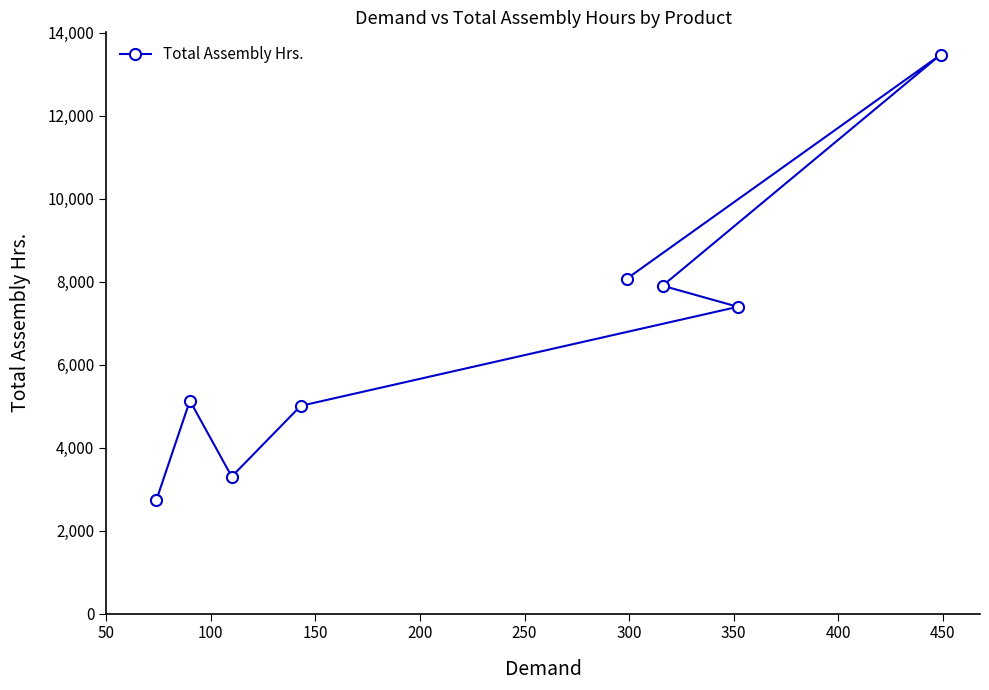

How many lines are shown in the chart?

1